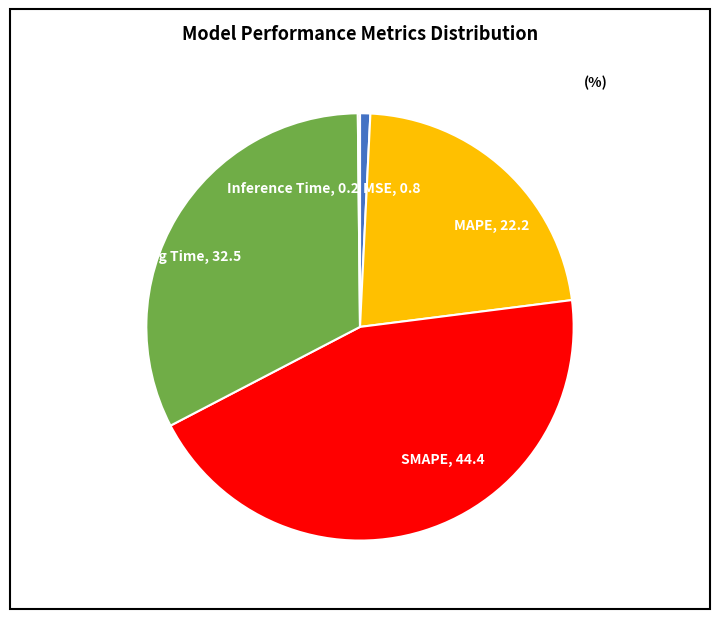

Approximately how many times larger is the value at Training Time compared to MAPE?

1.5